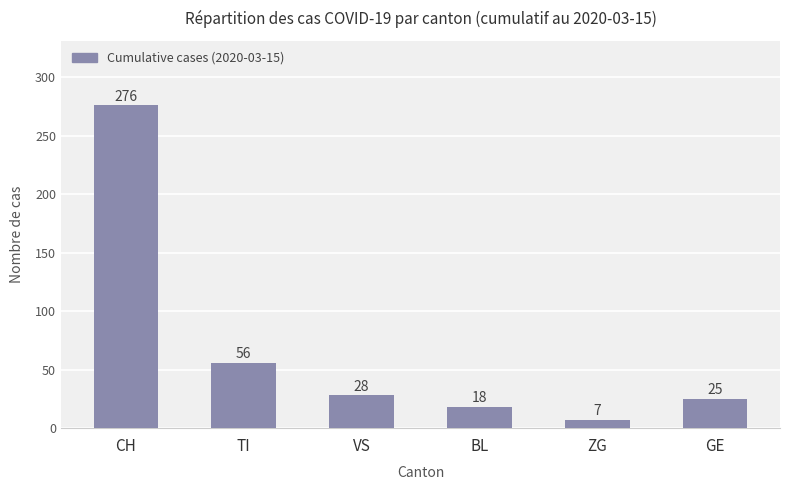

What is the difference between the maximum and second lowest values?

258